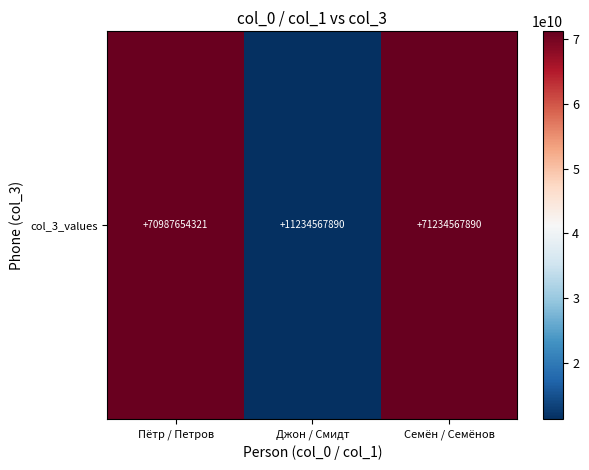

At which category does the chart reach its peak across all series?

Семён / Семёнов